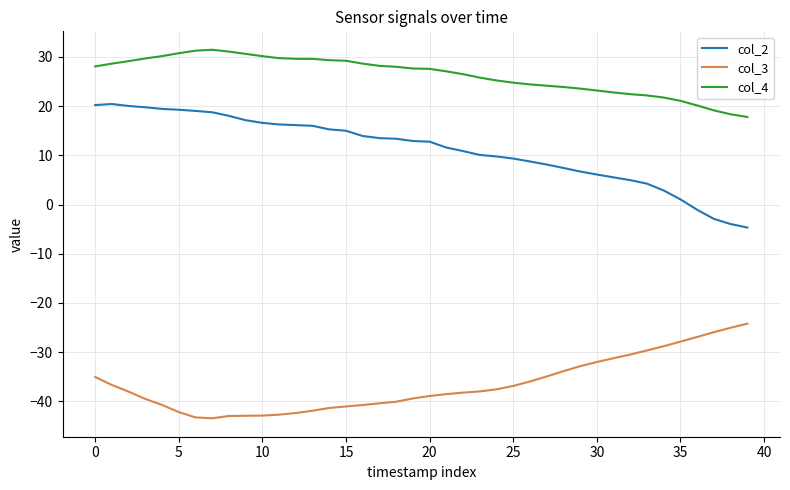

Which series has the largest total across all categories?

col_4